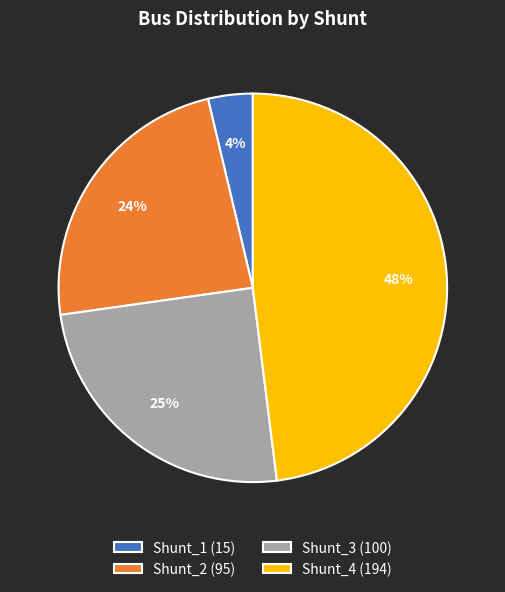

Count the number of slices in the pie.

4